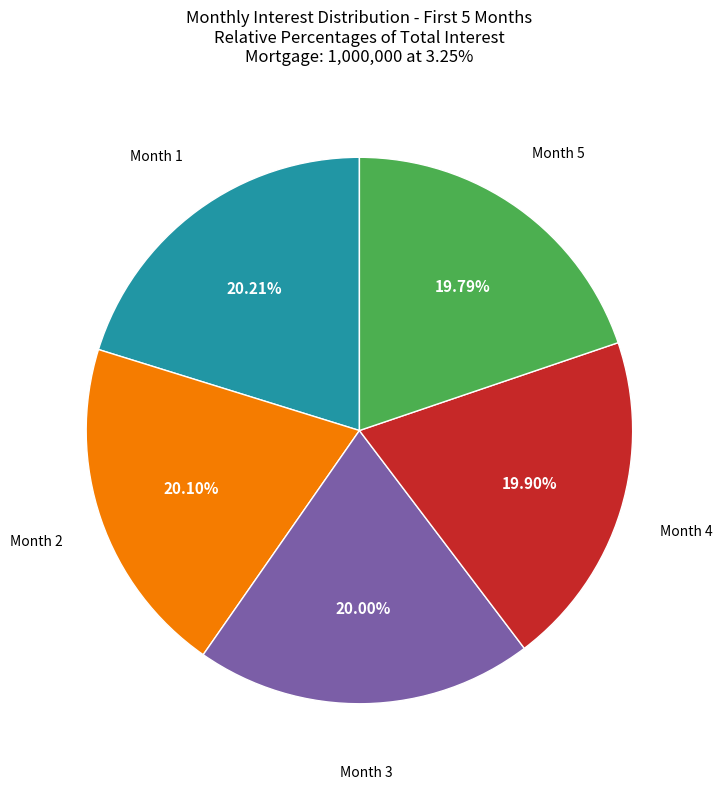

Does any single category account for the majority?

No